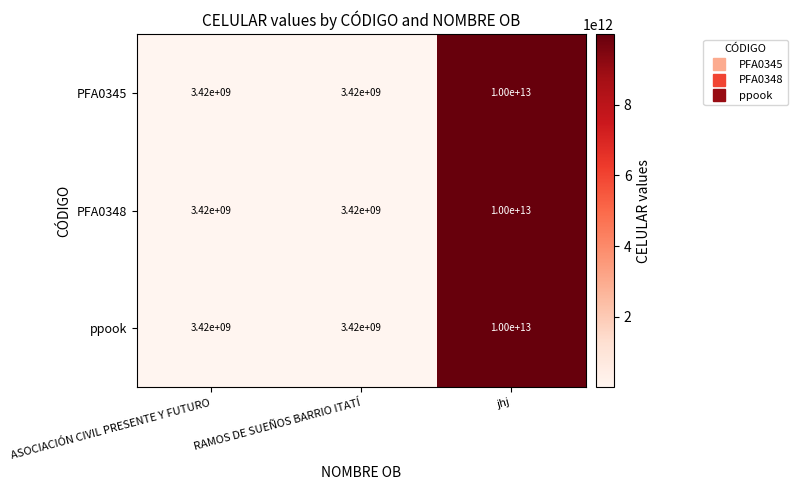

True or false: ppook has a value of 972988445 at ASOCIACIÓN CIVIL PRESENTE Y FUTURO.

False